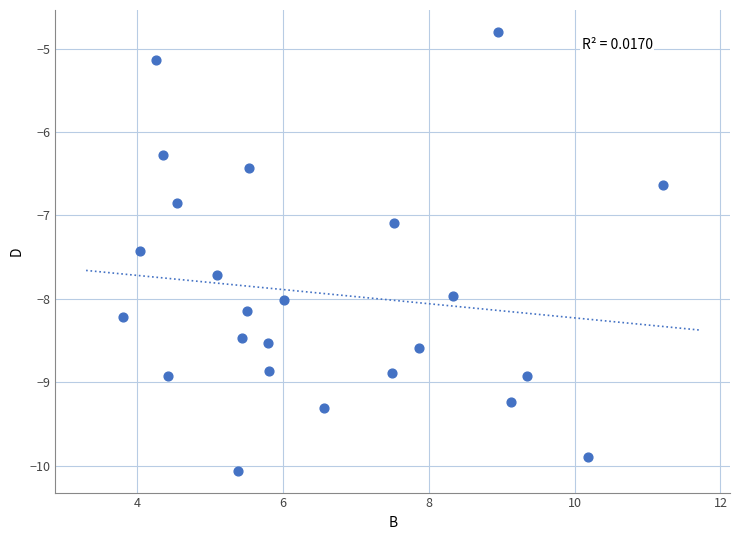

What Y value in the scatter plot is closest to -7?

-7.1